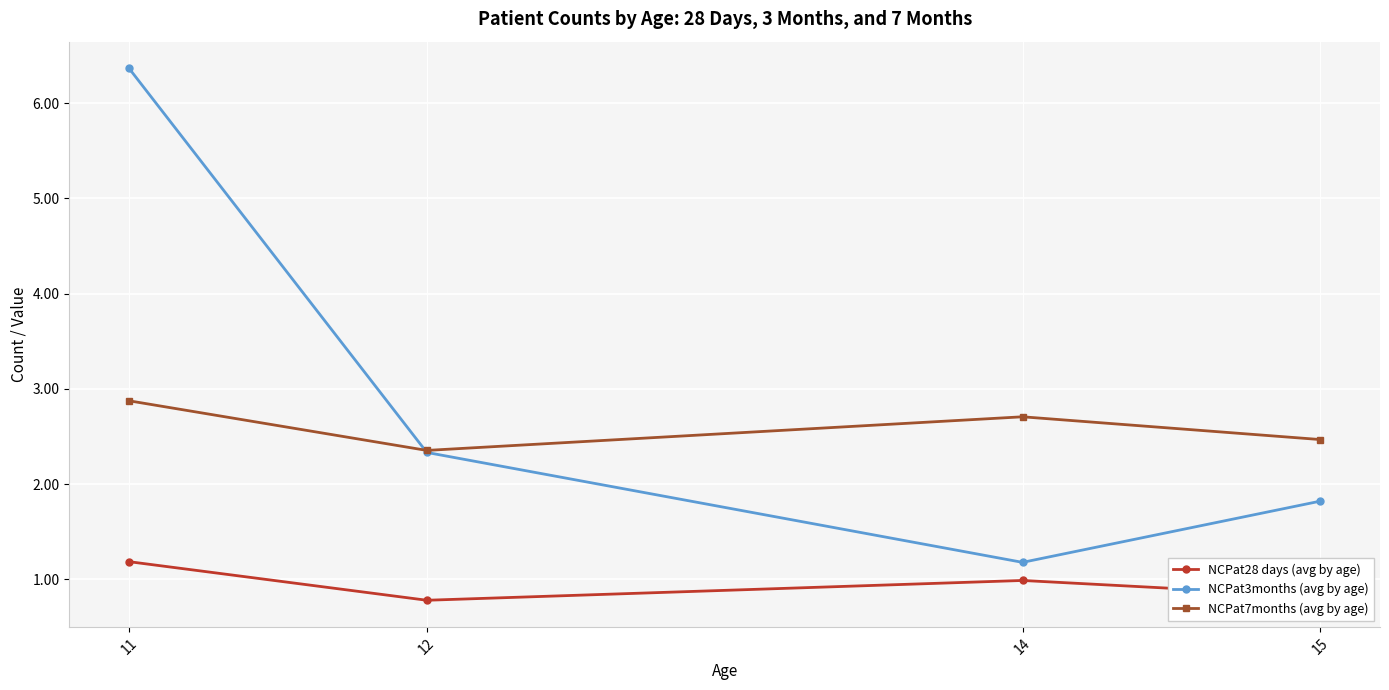

How many interior local valleys does the NCPat28 days (avg by age) series have?

1